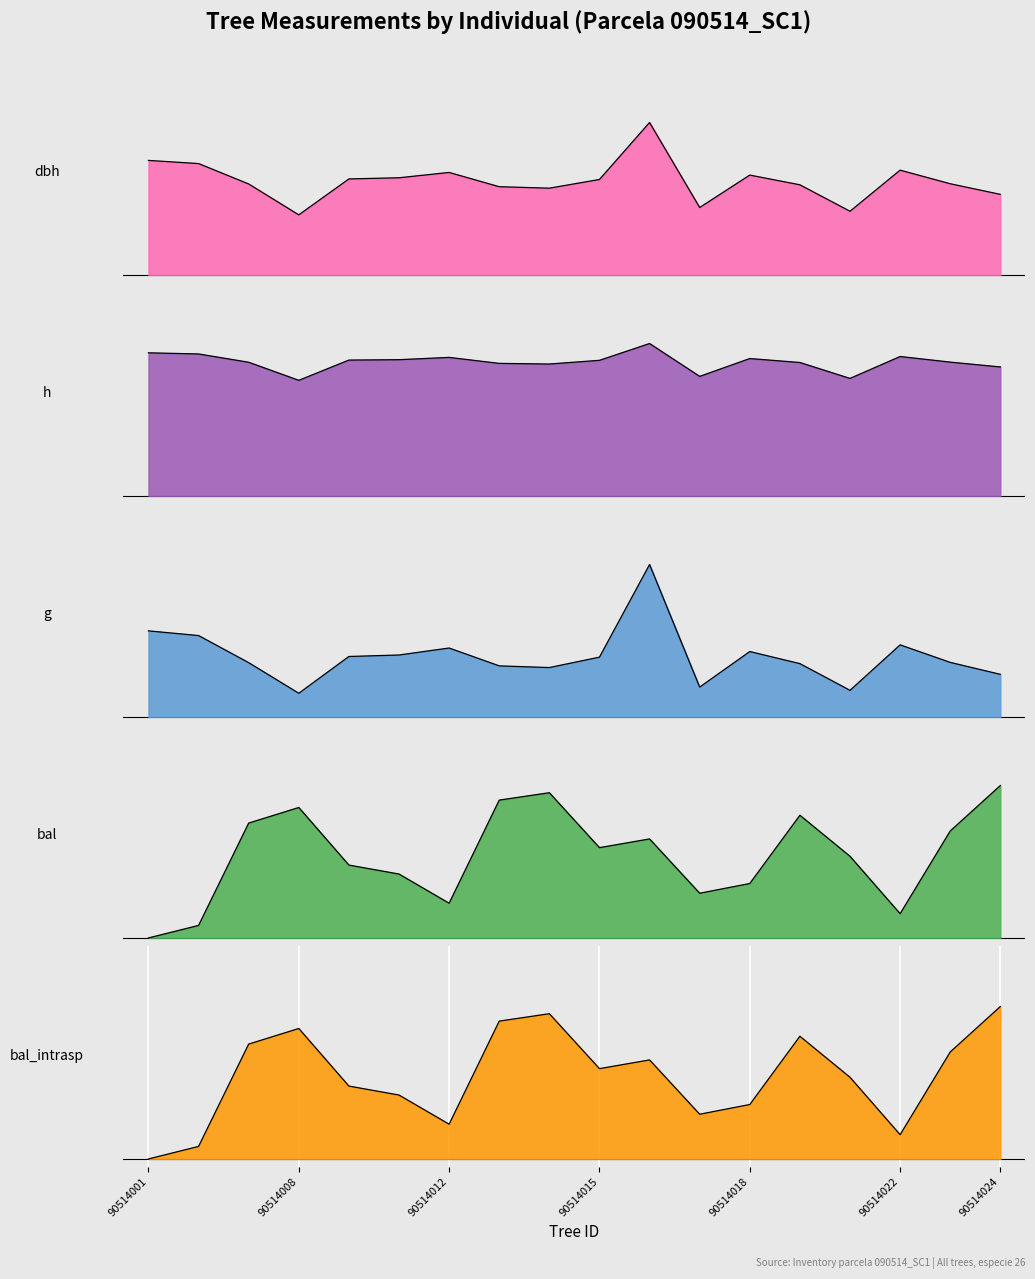

Which category has the highest value in the g series?

90514016